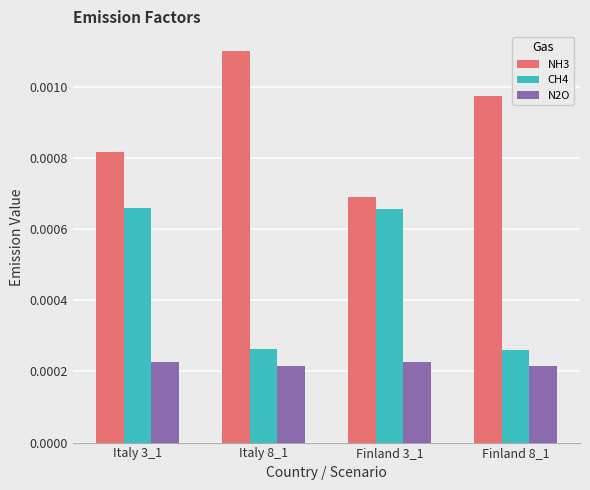

Rank the series by their average value, from highest to lowest.

NH3, CH4, N2O